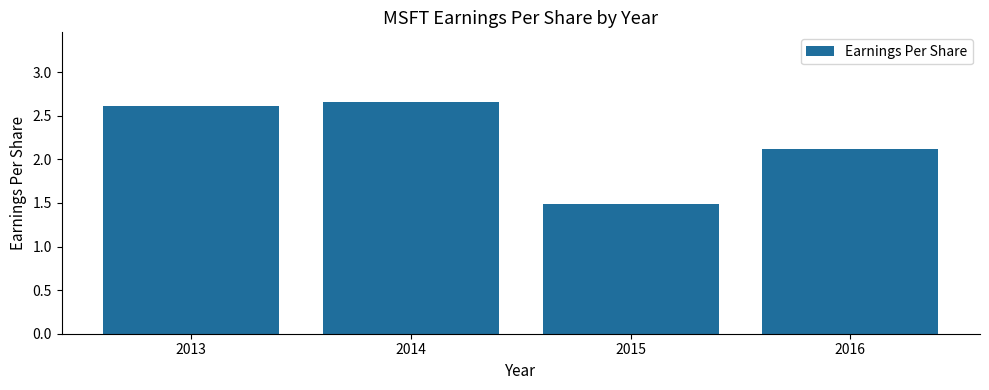

What is the value of the 3rd bar from the left?

1.5